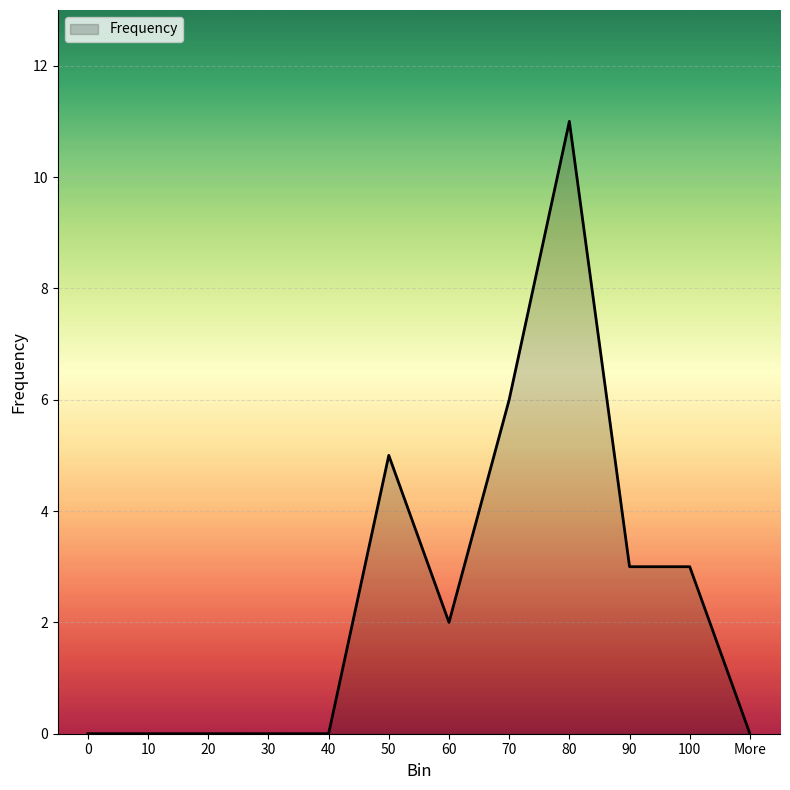

What is the sum of the values at 60 and 80?

13